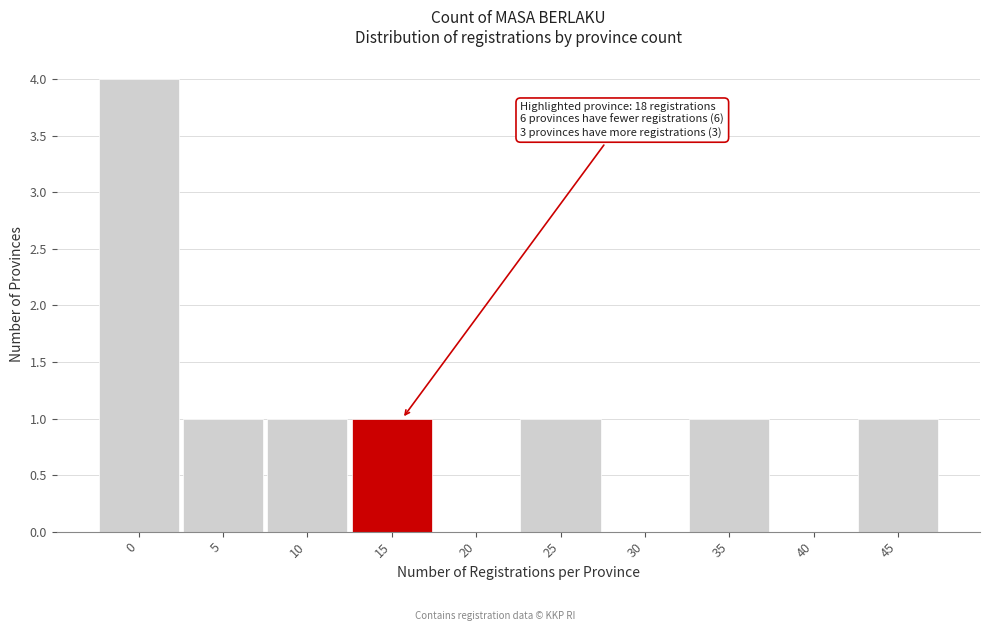

Reading left to right, list all the values displayed in this chart.

0=4	5=1	10=1	15=1	20=0	25=1	30=0	35=1	40=0	45=1